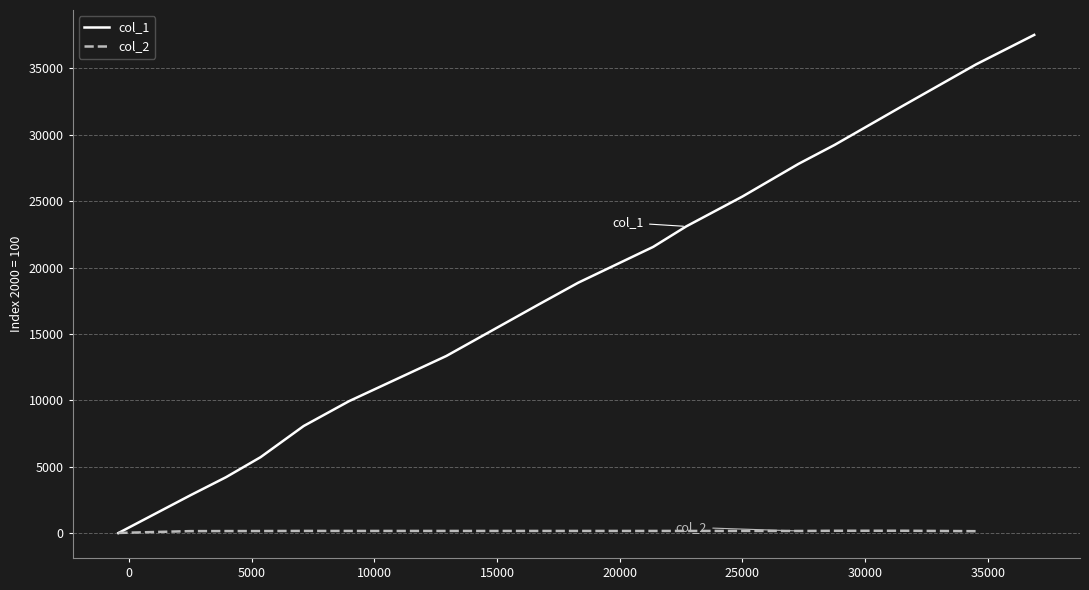

Which series has the largest total across all categories?

col_1